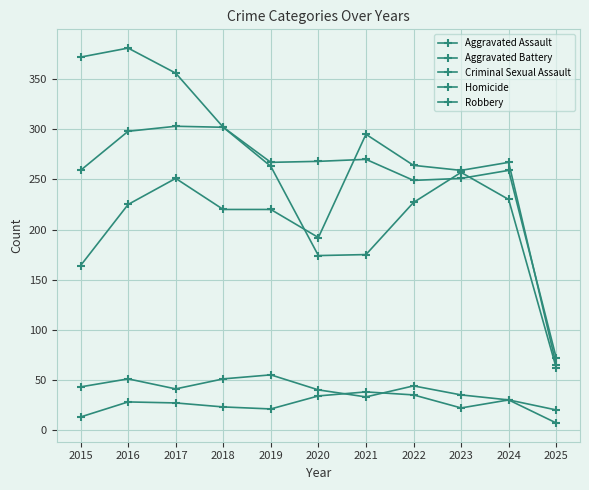

Is this an area chart (filled region under the line)?

No